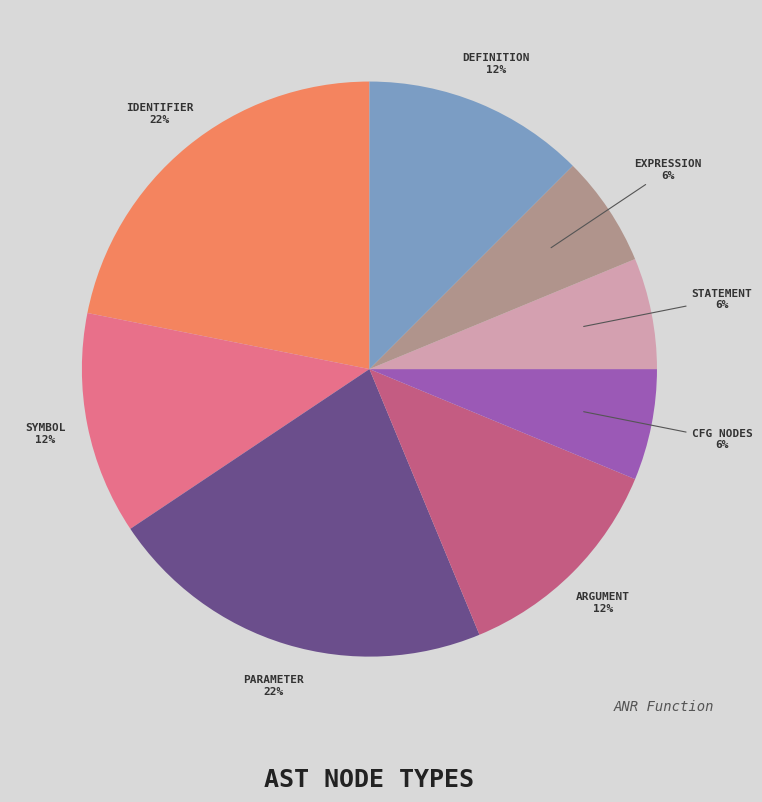

To the nearest percent, what portion does EXPRESSION 6% represent?

6%